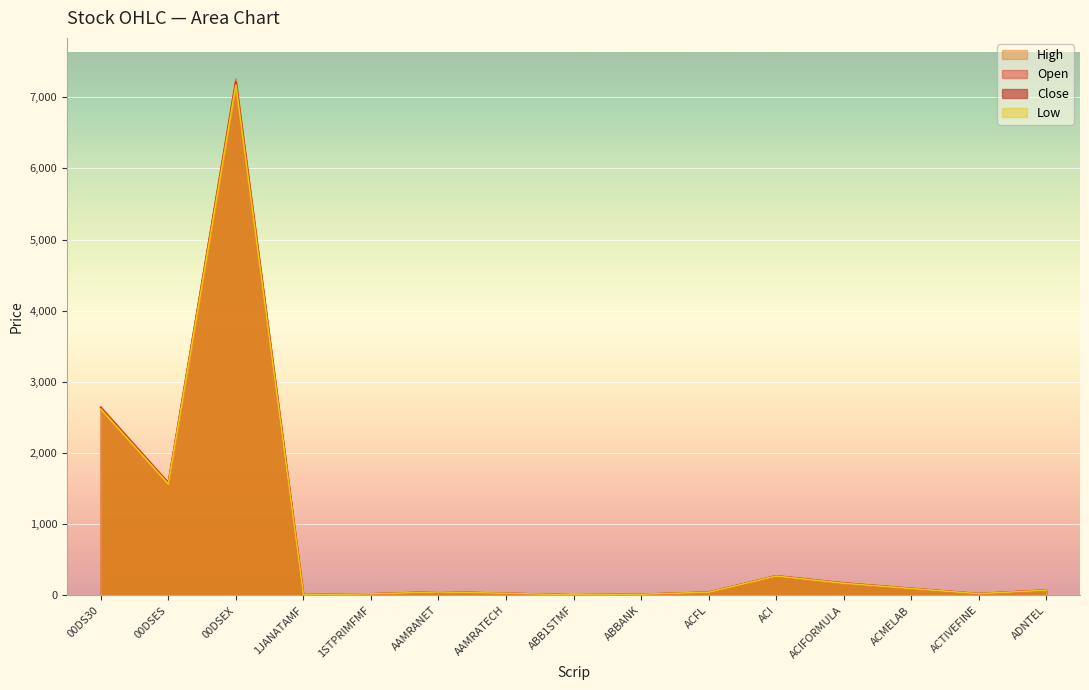

List the series in order of their peak value, lowest first.

Low, Open, Close, High